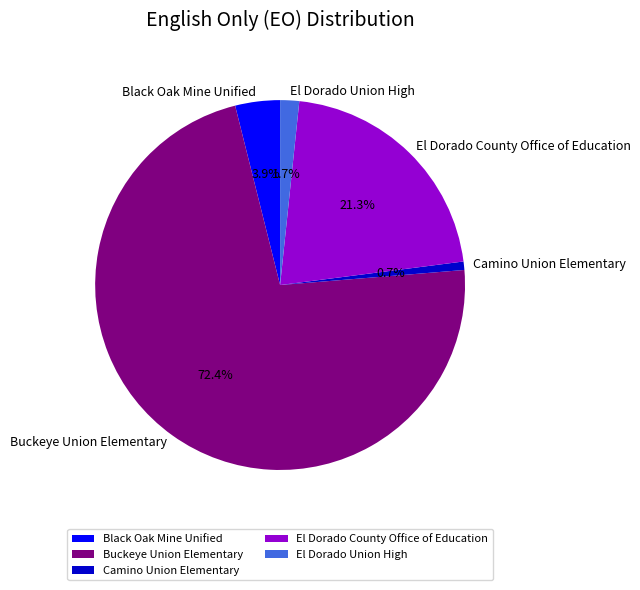

Does Black Oak Mine Unified account for over 50% of the chart?

No